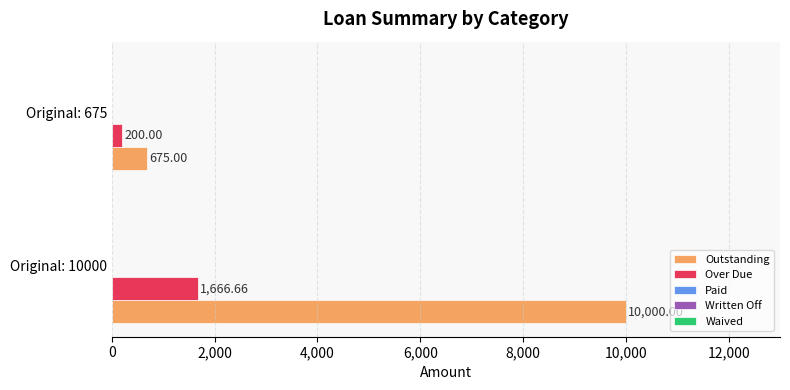

Rank the categories by Over Due value from lowest to highest.

Original: 675, Original: 10000